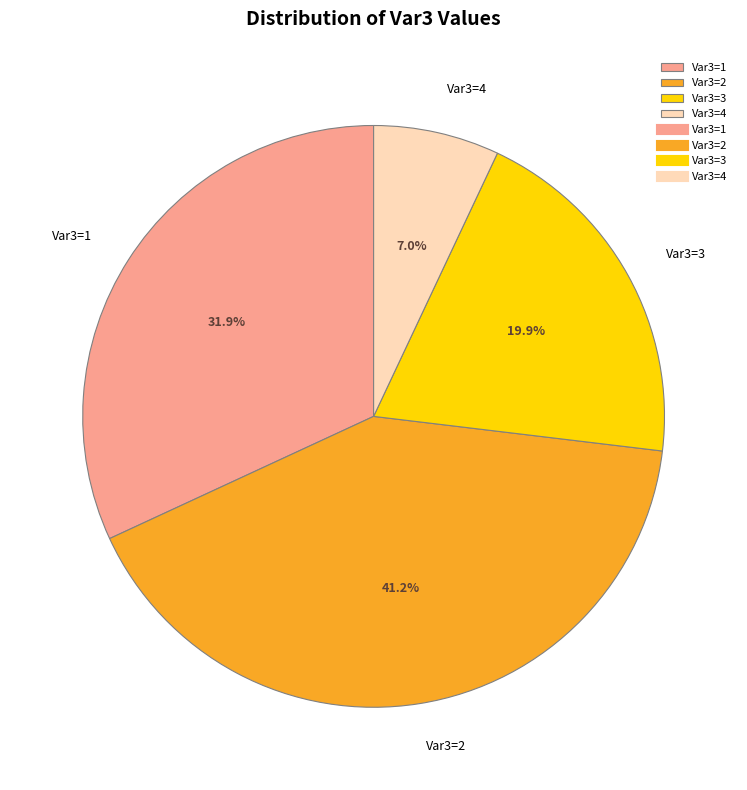

What is the largest slice in the pie chart?

Var3=2